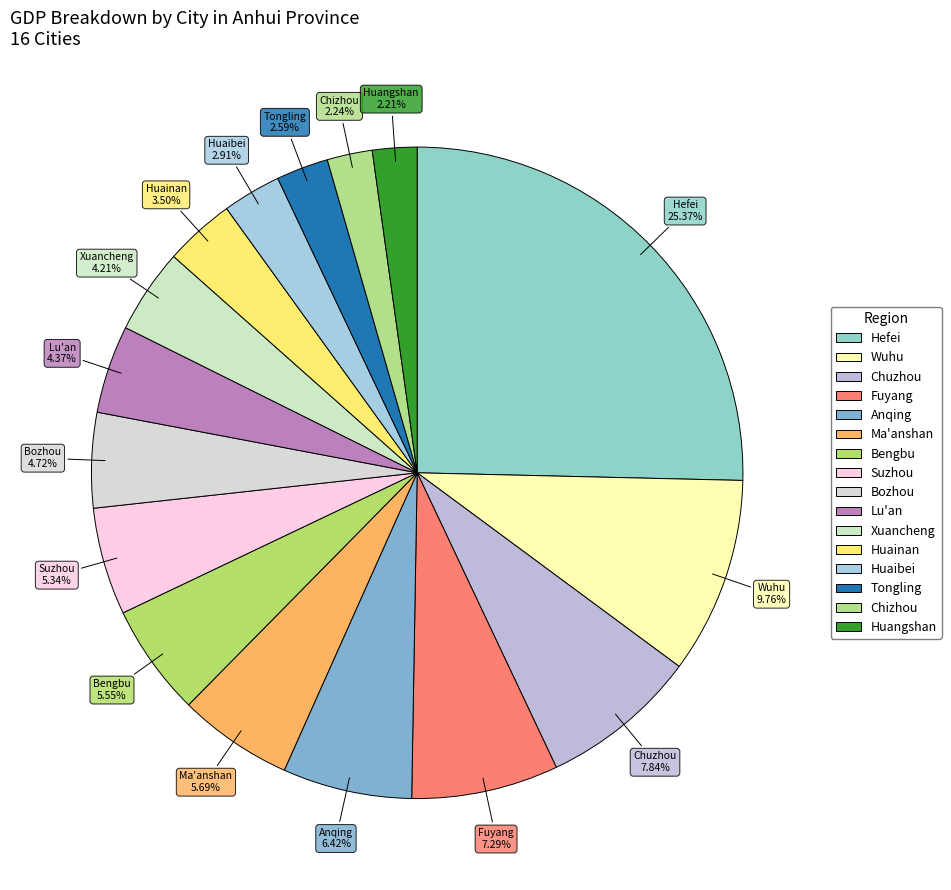

Which category has the biggest portion of the pie?

Hefei